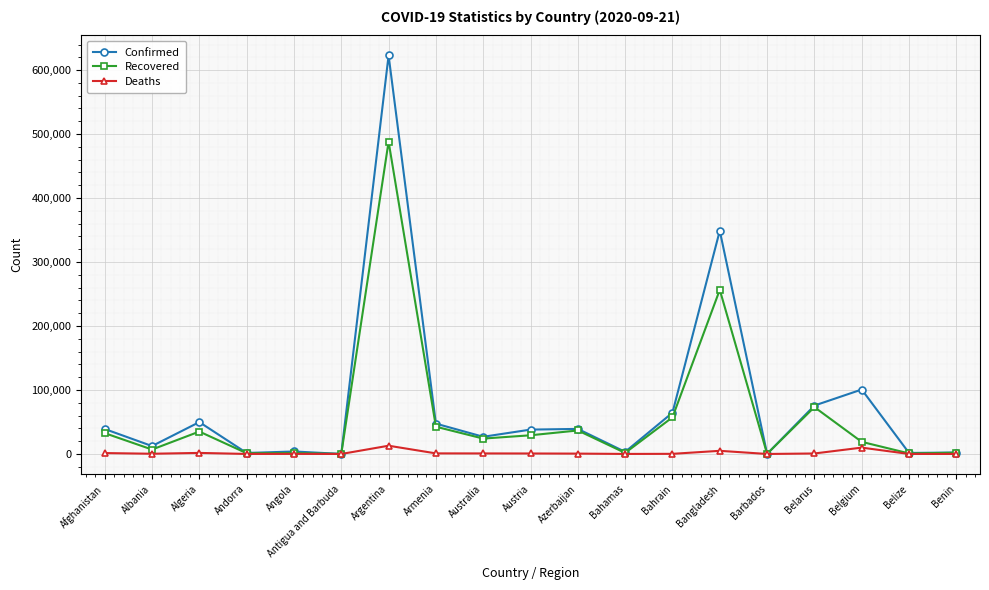

List the series in order of their peak value, highest first.

Confirmed, Recovered, Deaths